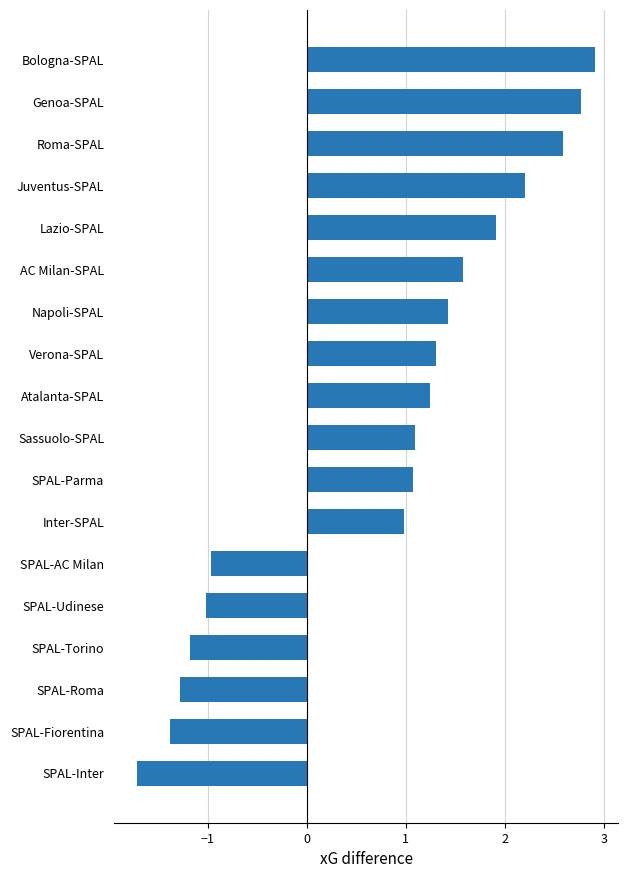

What is the change in value from SPAL-Fiorentina to Roma-SPAL?

+4.0